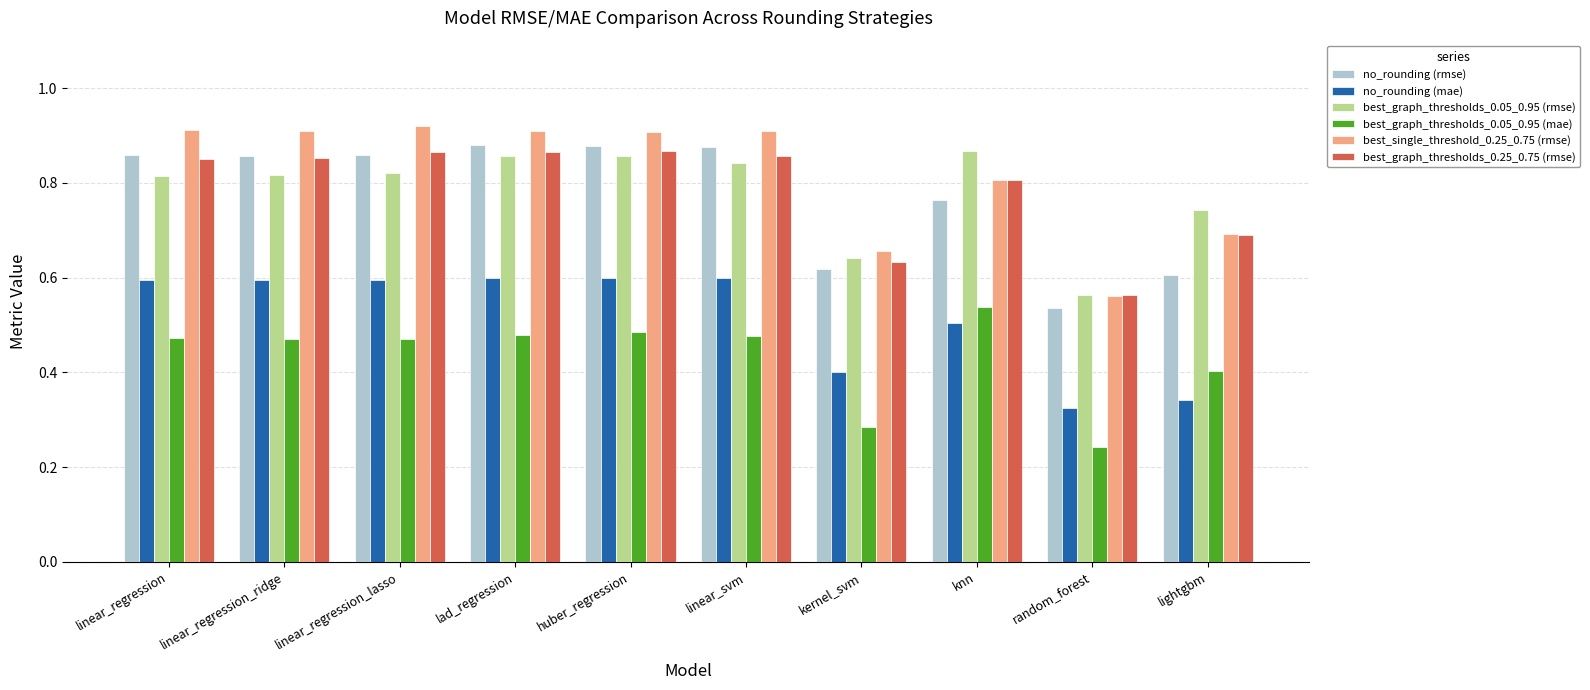

How many distinct data groups are displayed?

6